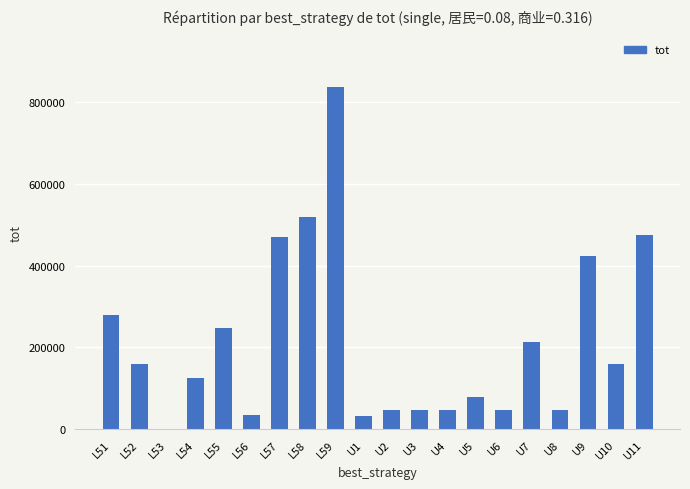

What is the change in value from L52 to L58?

+358800